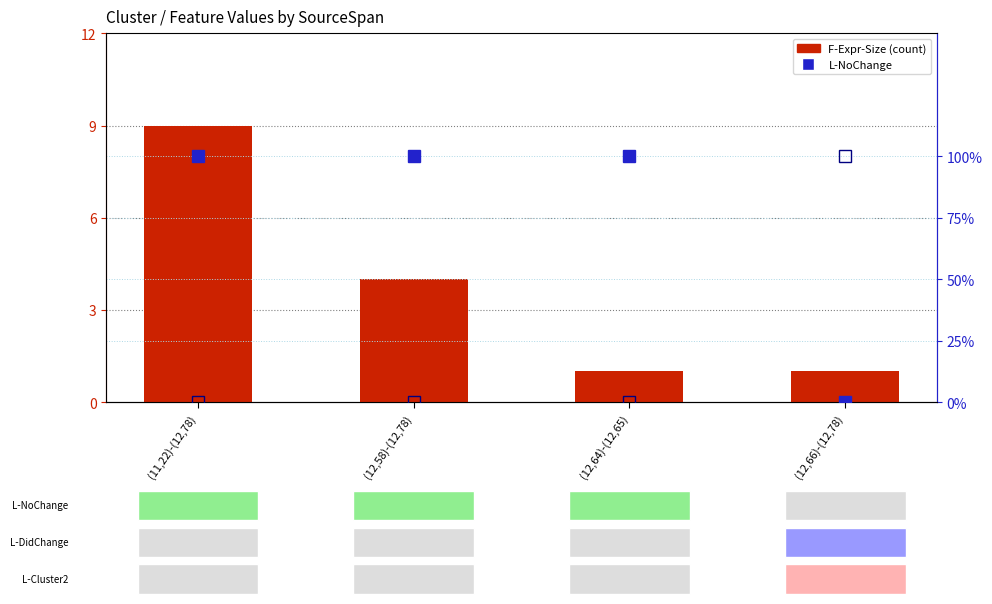

The value of F-Expr-Size at (12,58)-(12,78) is 5. True or false?

False